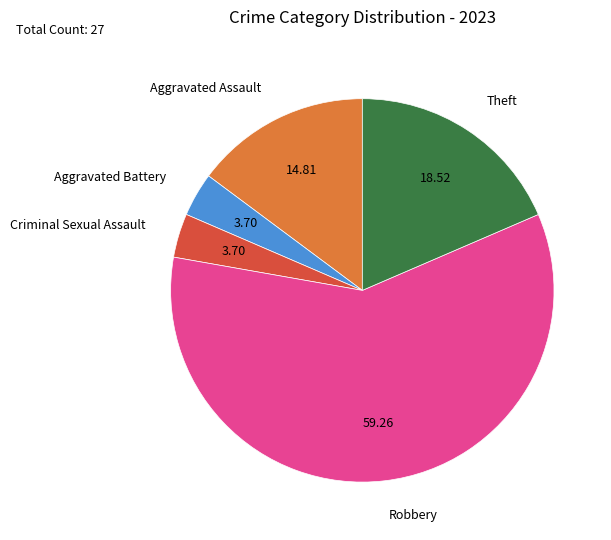

Does Aggravated Battery account for over 50% of the chart?

No